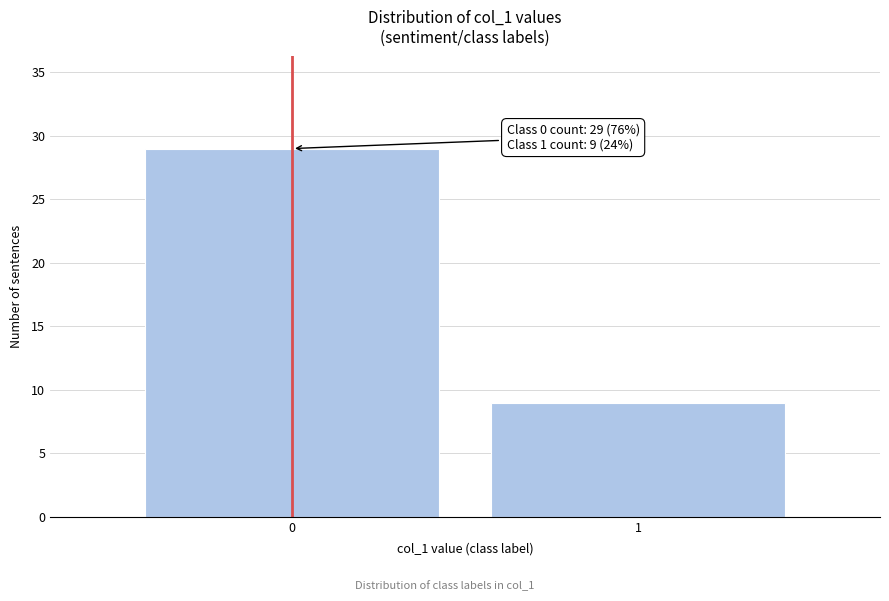

Reading left to right, what are all the values shown in this chart?

29	9